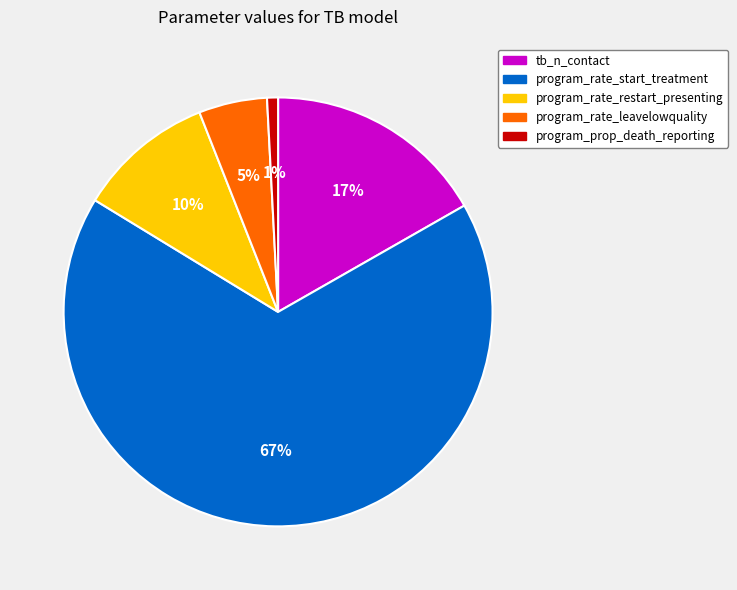

To the nearest percent, what is the combined percentage of program_rate_leavelowquality and program_rate_start_treatment?

72%